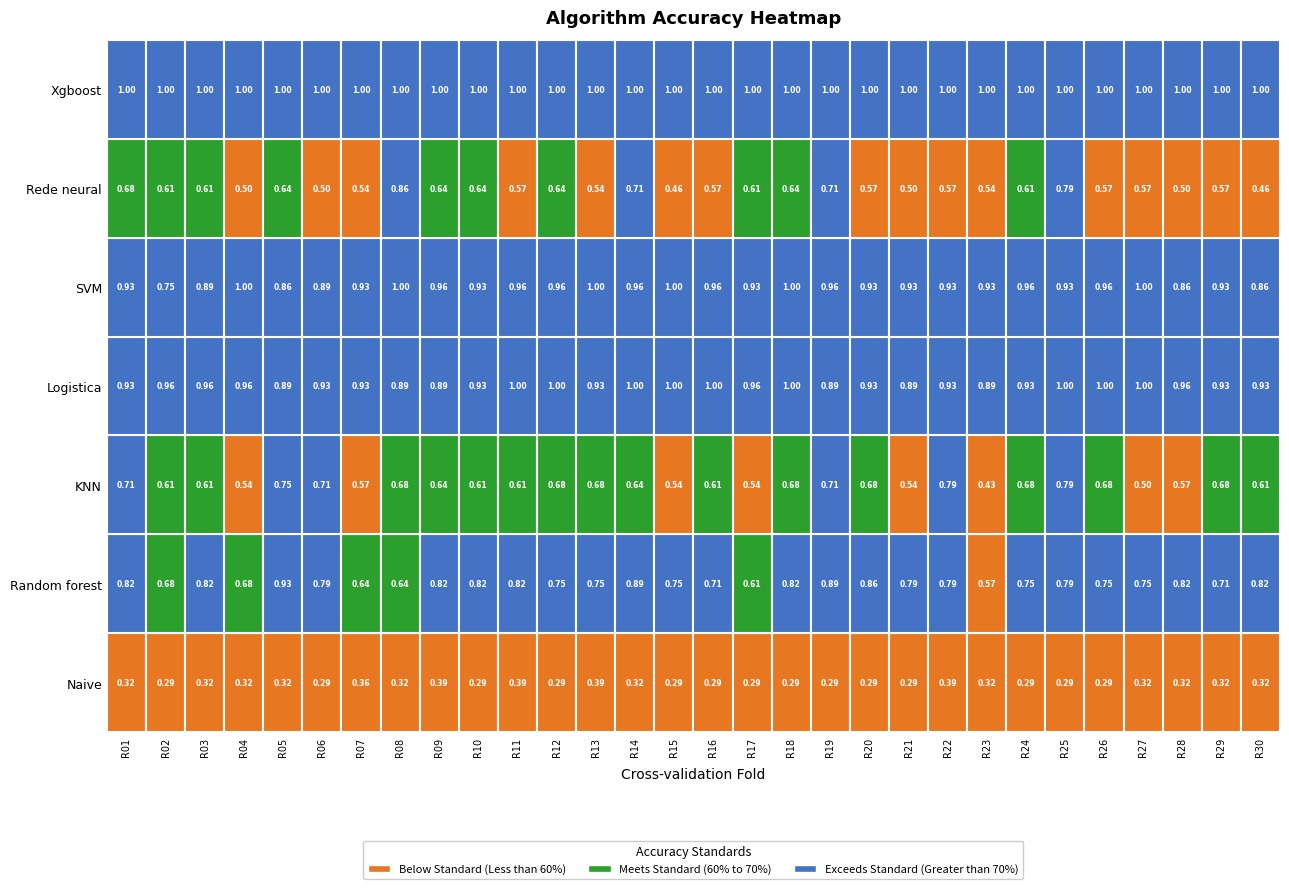

What is the minimum value for Random forest?

0.6